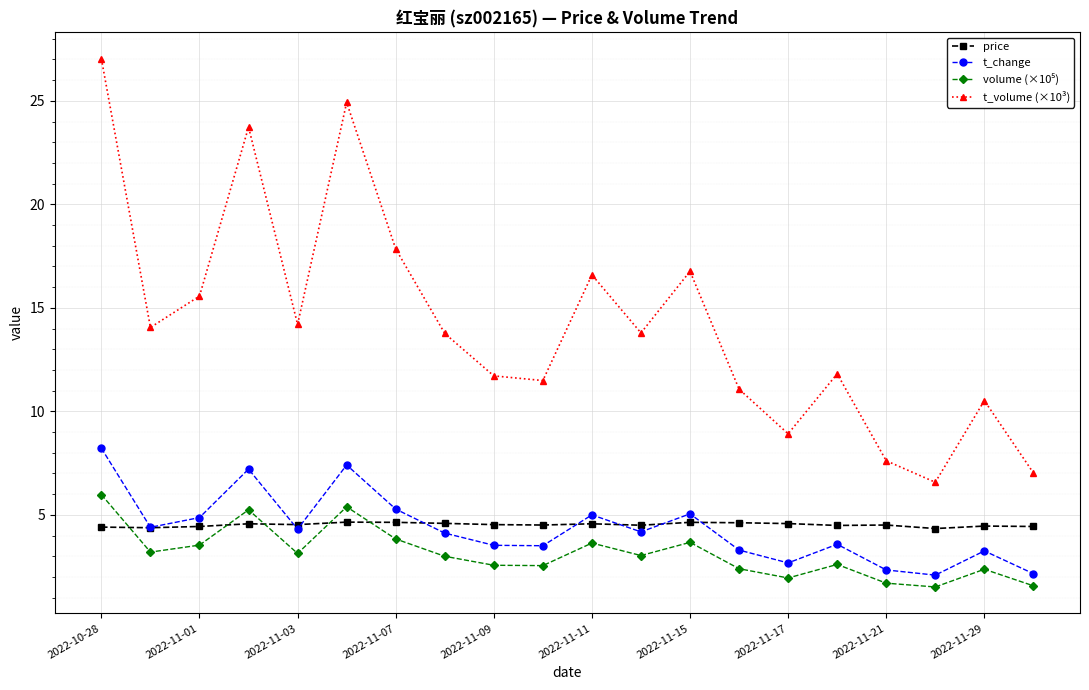

Does the chart display data point markers on the line(s)?

Yes